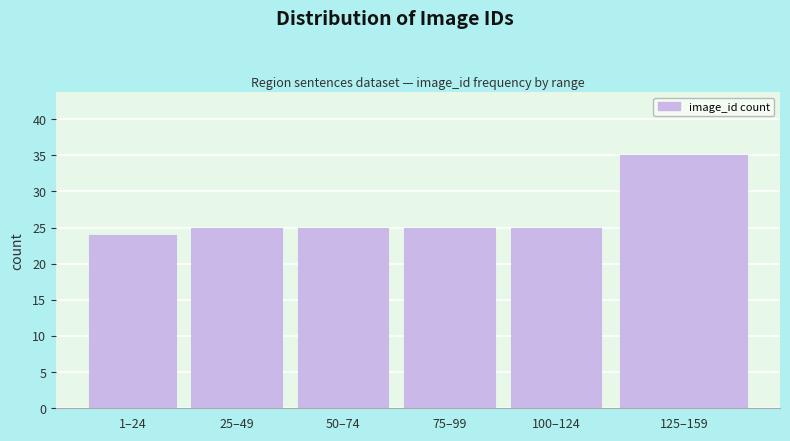

Reading left to right, what are all the values shown in this chart?

1–24=24	25–49=25	50–74=25	75–99=25	100–124=25	125–159=35